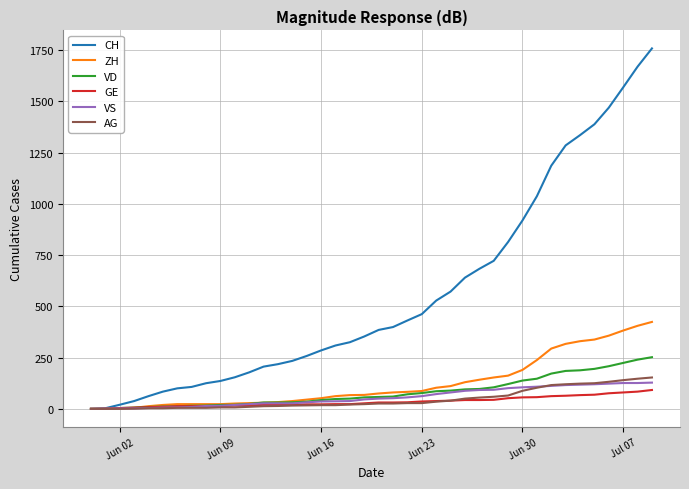

Which series has the widest spread of values?

CH